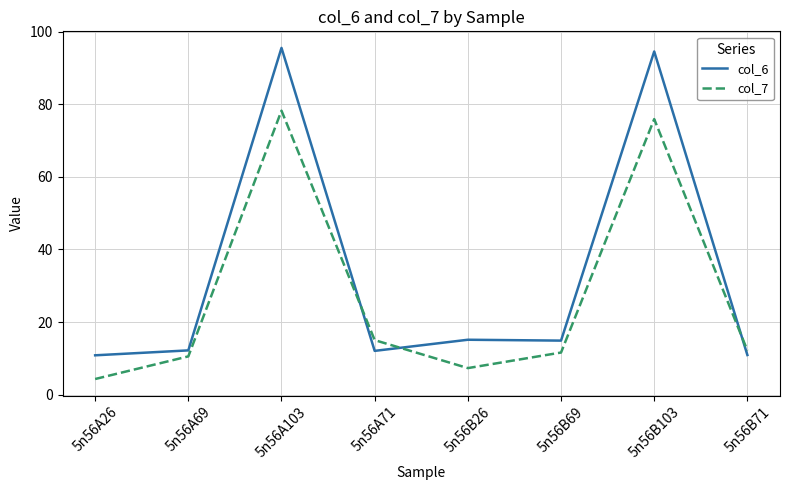

What is the total value across all series at 5n56A71?

27.1